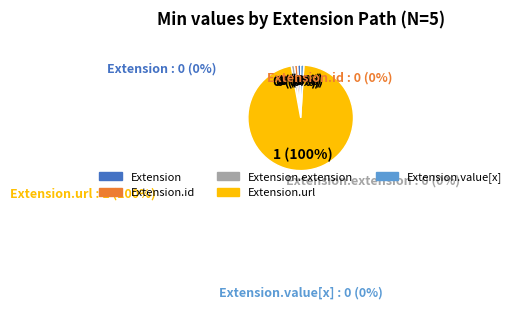

Which category accounts for the majority?

Extension.url